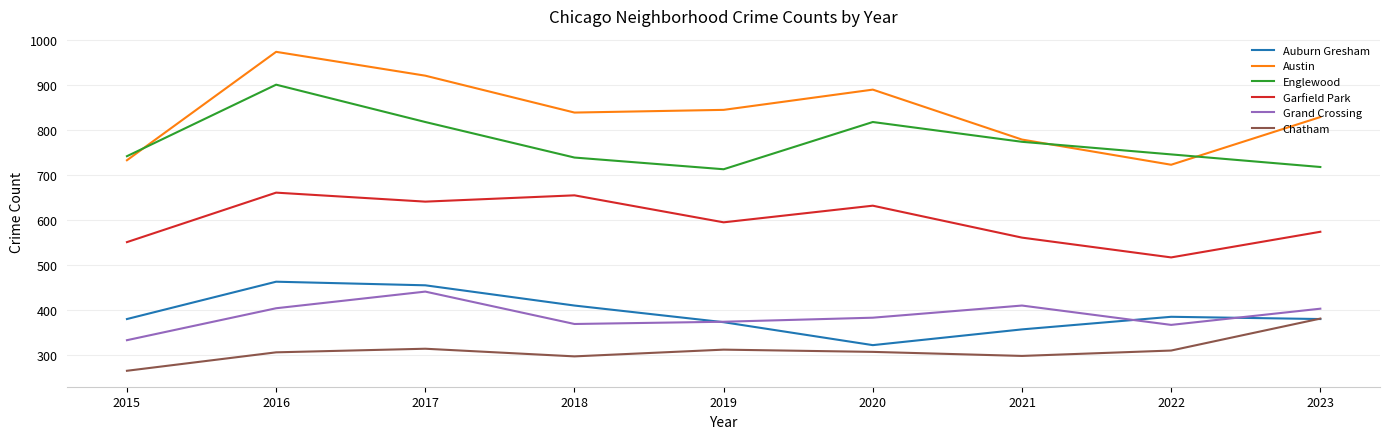

True or false: Englewood and Auburn Gresham cross at least once.

False